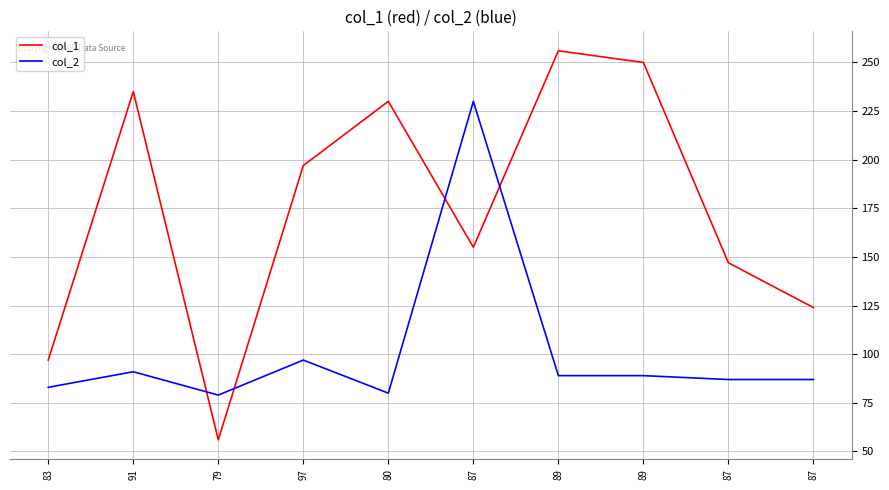

Count the number of categories in the chart.

10